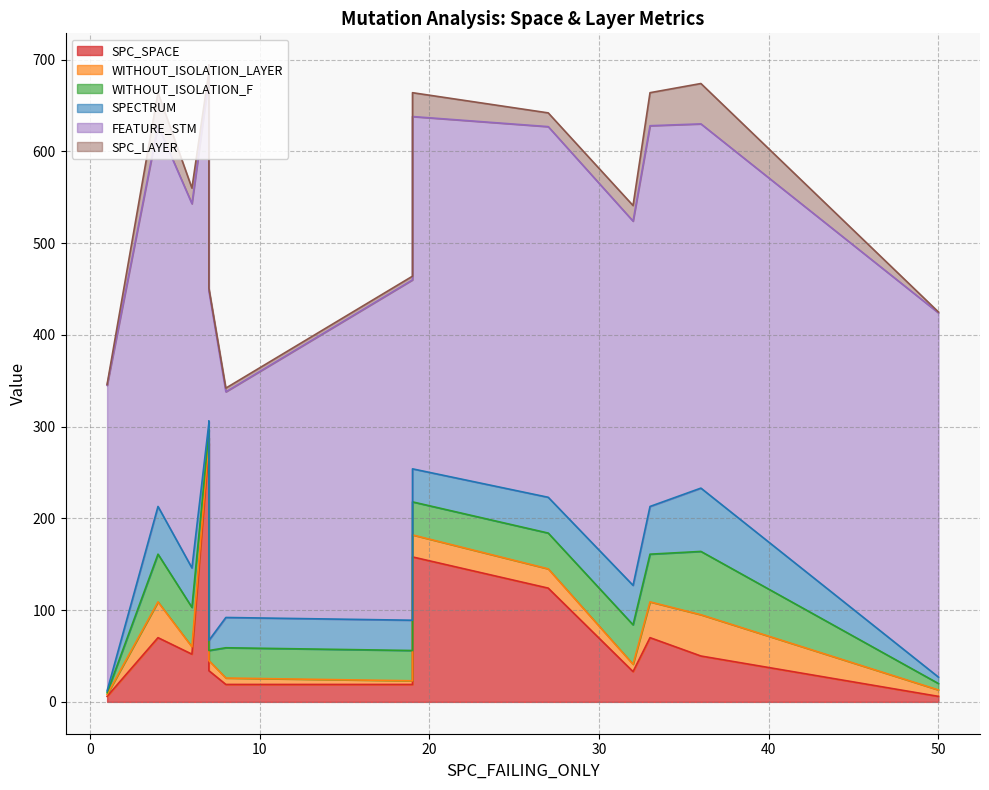

The value of WITHOUT_ISOLATION_LAYER at 27 is 11. True or false?

False